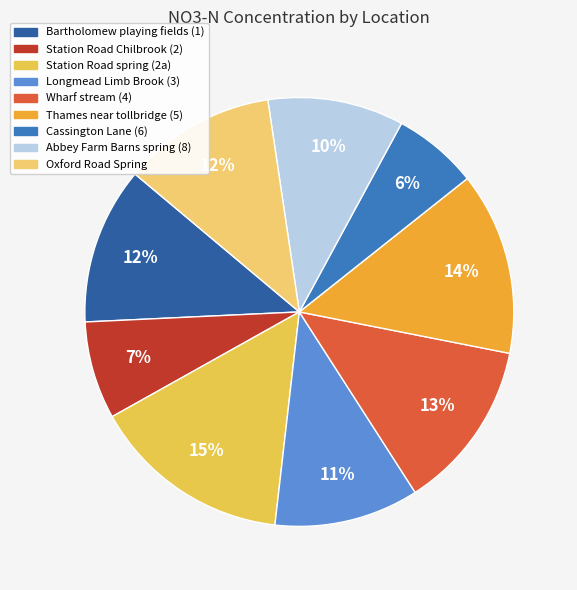

Is it true that Thames near tollbridge (5) is 14% of the pie?

True